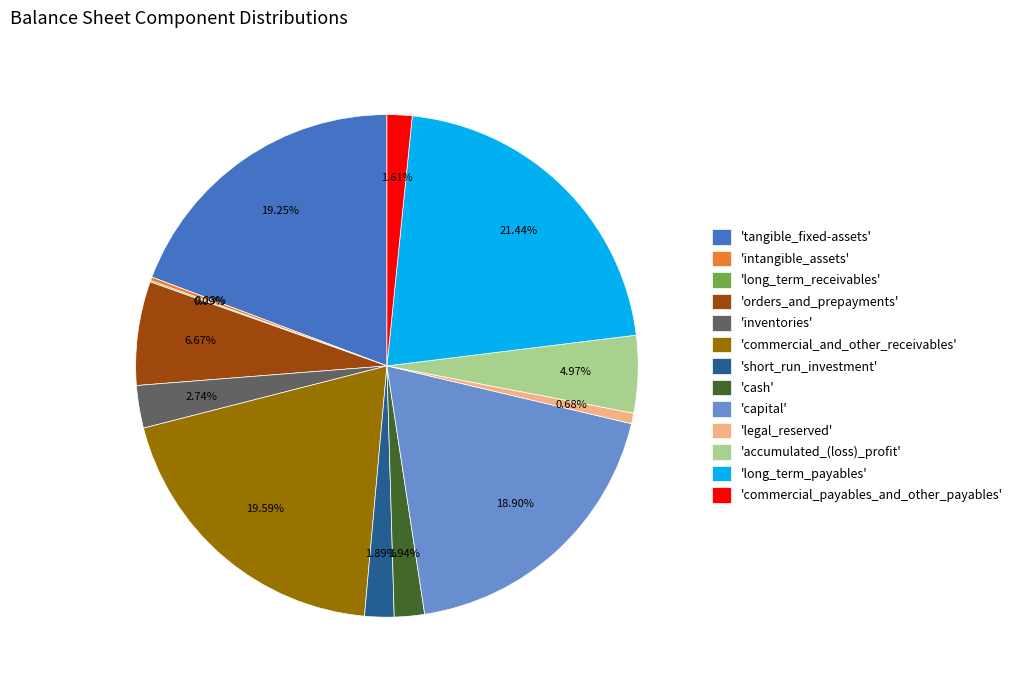

Is there any slice that represents more than half of the pie?

No